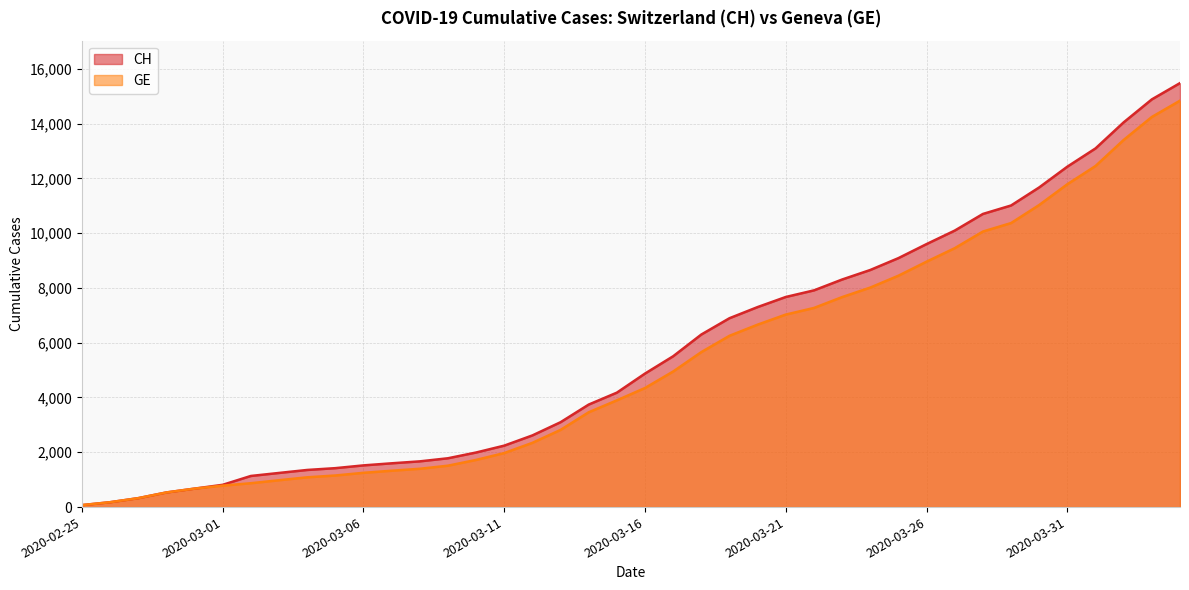

What value does the CH series have at 2020-03-09?

1782